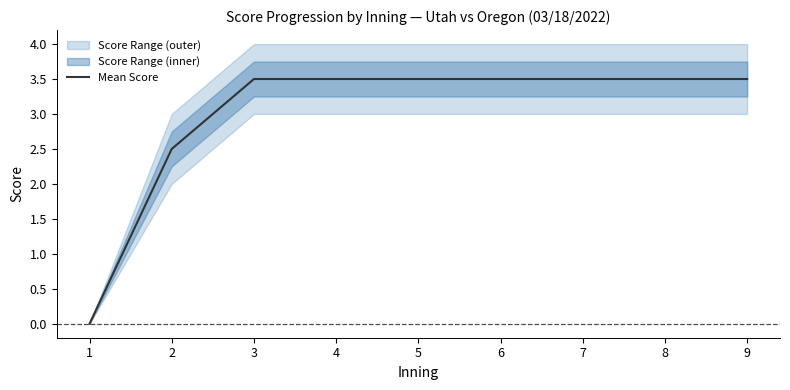

Is this an area chart (filled region under the line)?

No